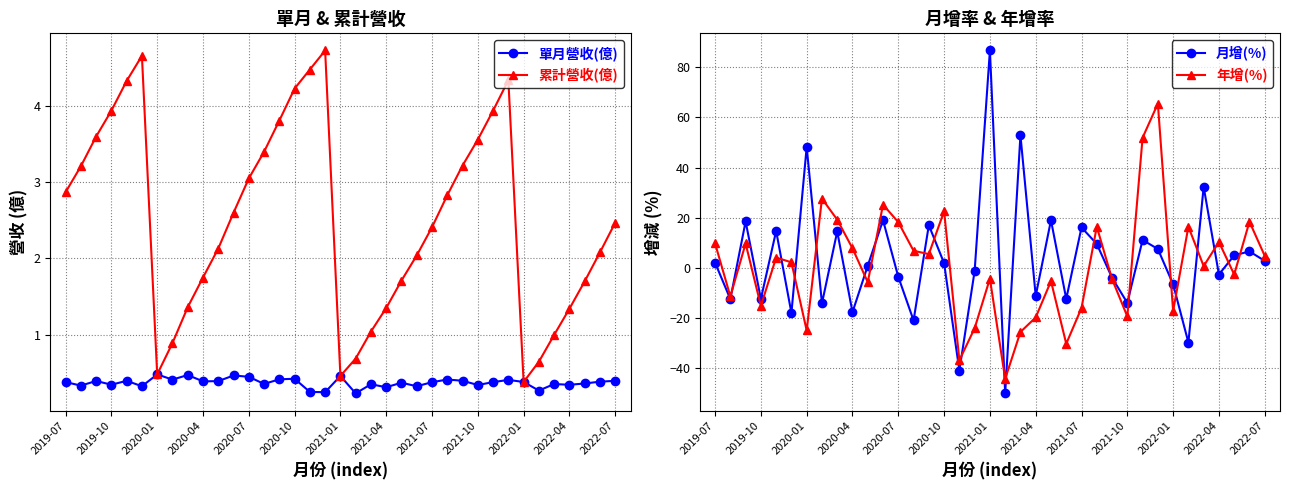

What is the difference between the second highest and minimum values in the 月增(%) series?

103.0